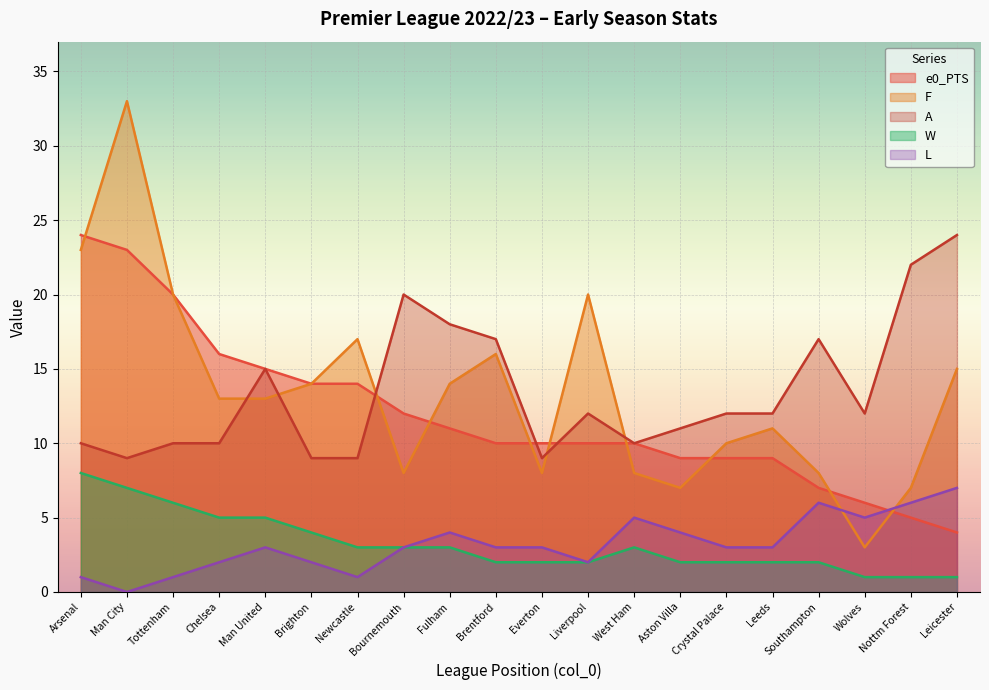

Which series has the widest spread of values?

F